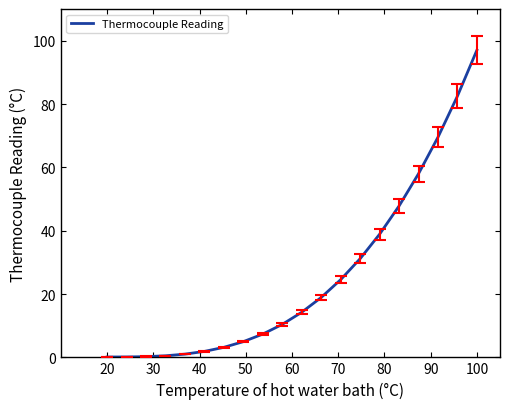

What is the difference between the maximum and minimum values?

96.9